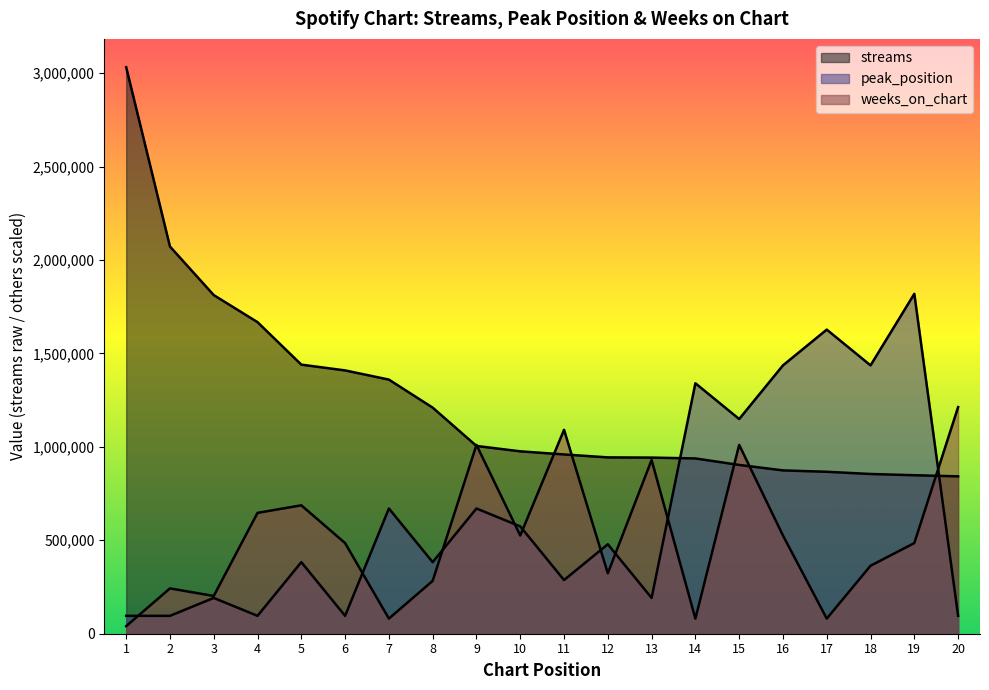

Between 5 and 13, which series saw the biggest shift?

streams